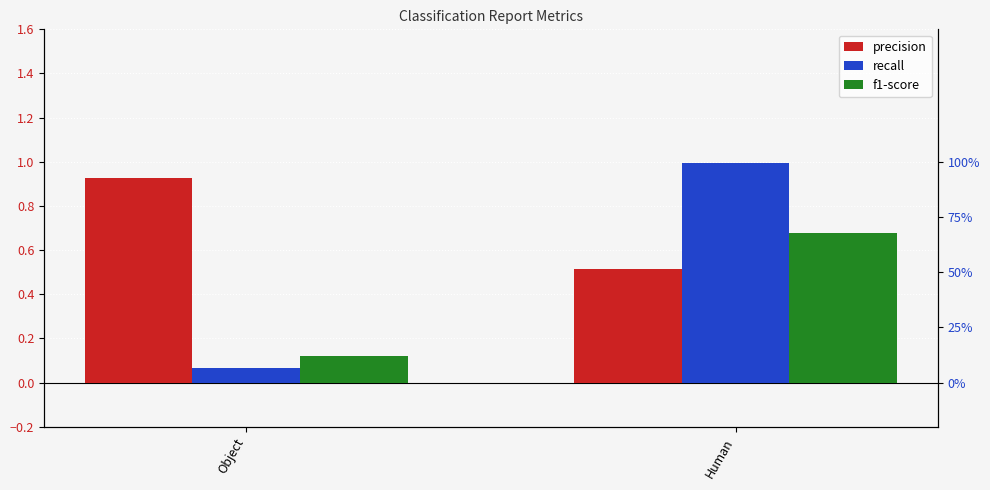

What is the smallest value displayed?

0.1